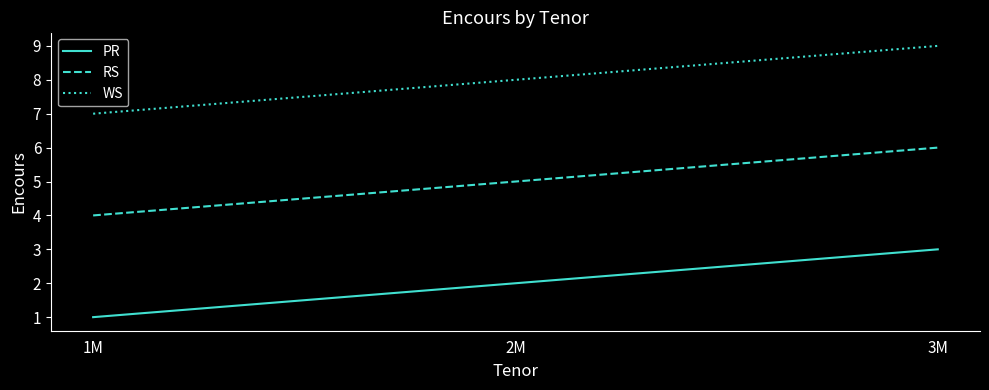

At which category does the chart reach its peak across all series?

3M